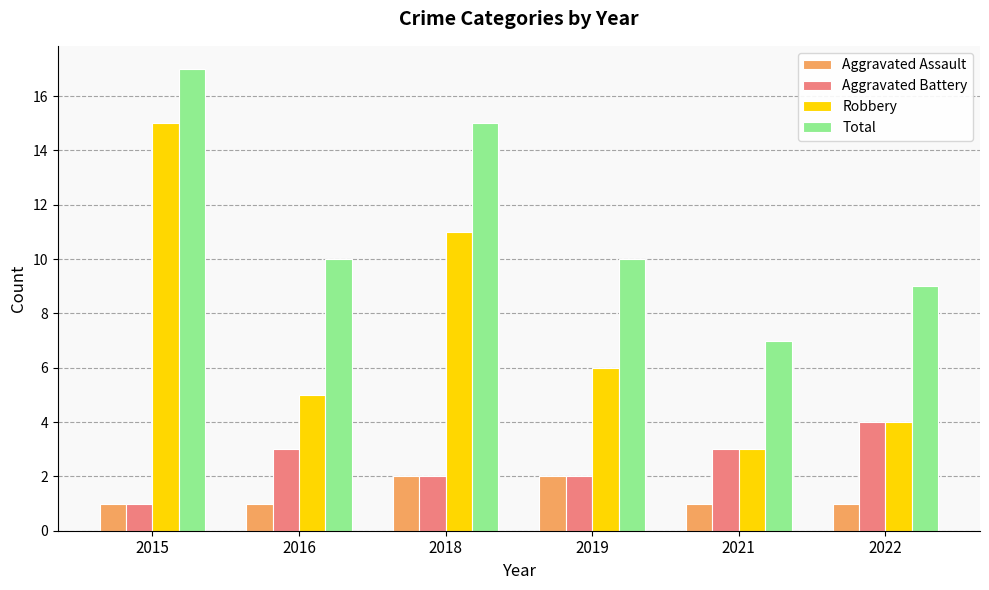

Reading left to right, what are all the values shown in this chart?

Aggravated Assault: 2015=1	2016=1	2018=2	2019=2	2021=1	2022=1
Aggravated Battery: 2015=1	2016=3	2018=2	2019=2	2021=3	2022=4
Robbery: 2015=15	2016=5	2018=11	2019=6	2021=3	2022=4
Total: 2015=17	2016=10	2018=15	2019=10	2021=7	2022=9